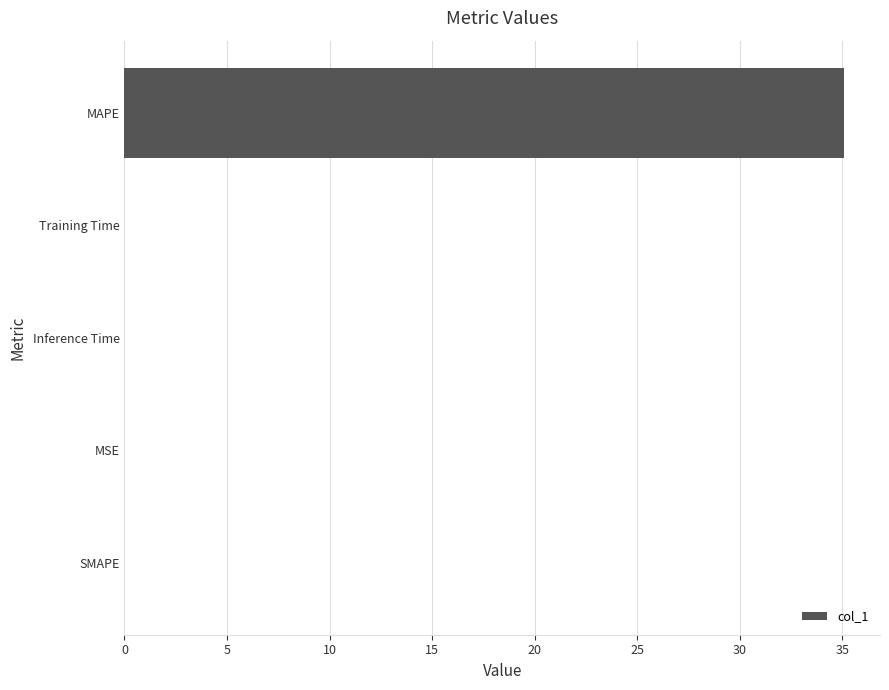

At which category does the chart reach its peak across all series?

MAPE